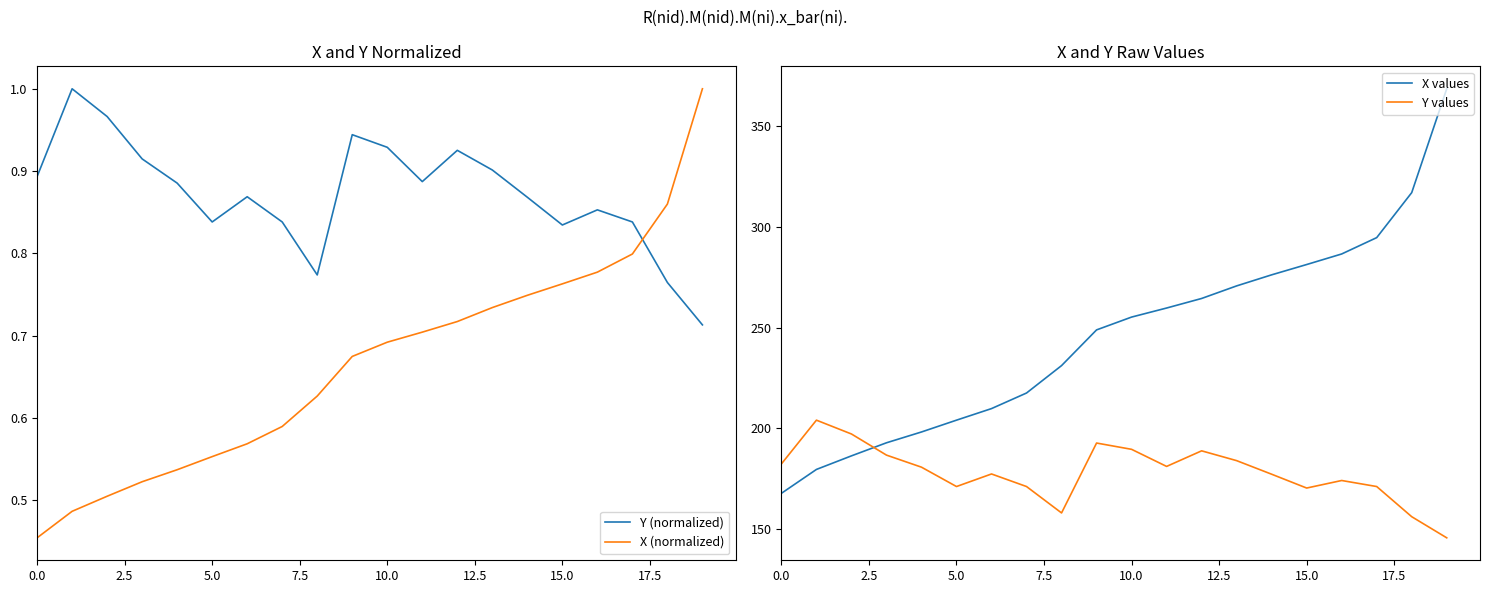

How many times do X (normalized) and Y (normalized) cross each other?

1